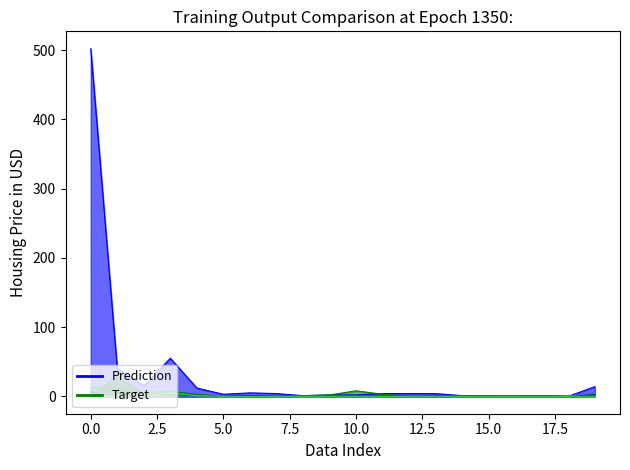

True or false: col_1 and col_3 intersect in this chart.

False